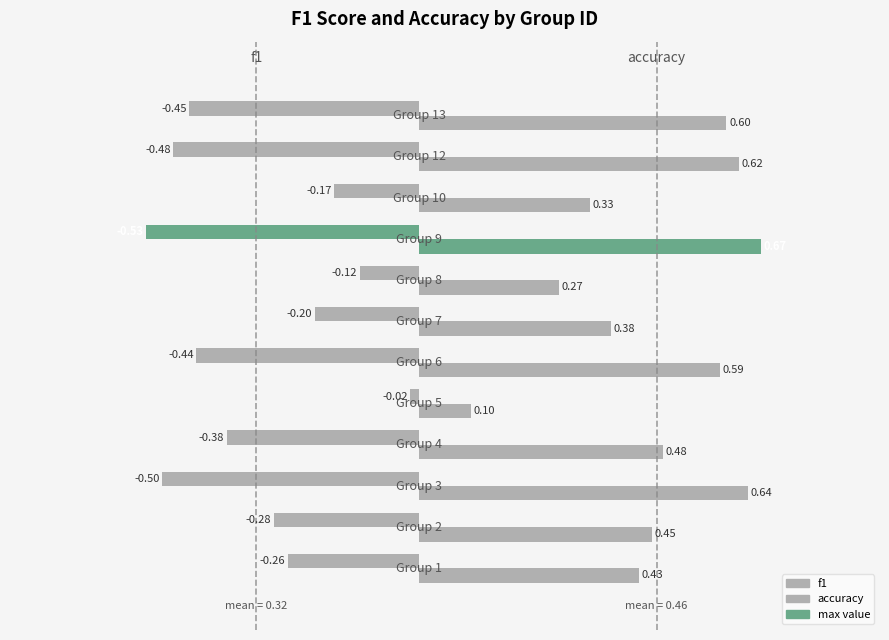

Count the number of data series in this chart.

2